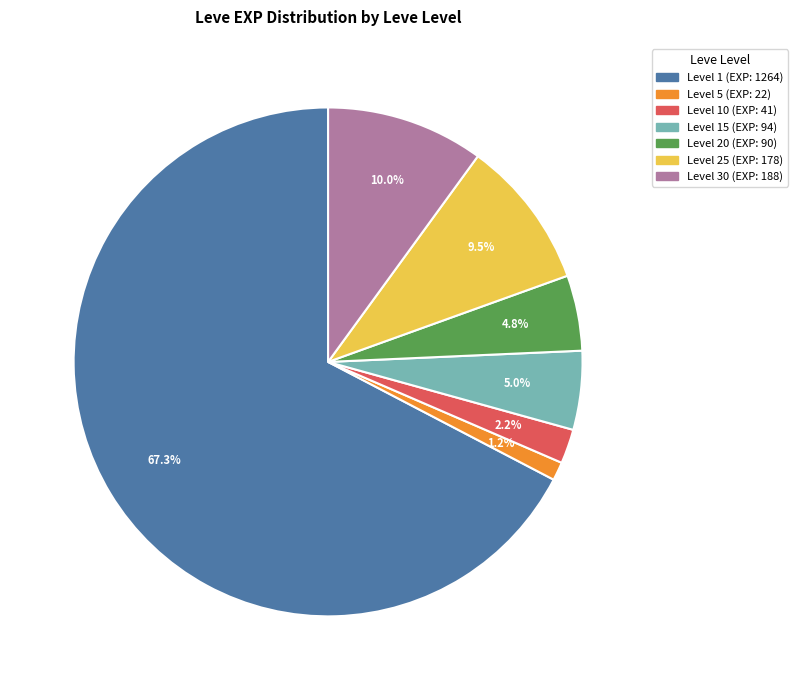

Is there a majority slice in this chart?

Yes